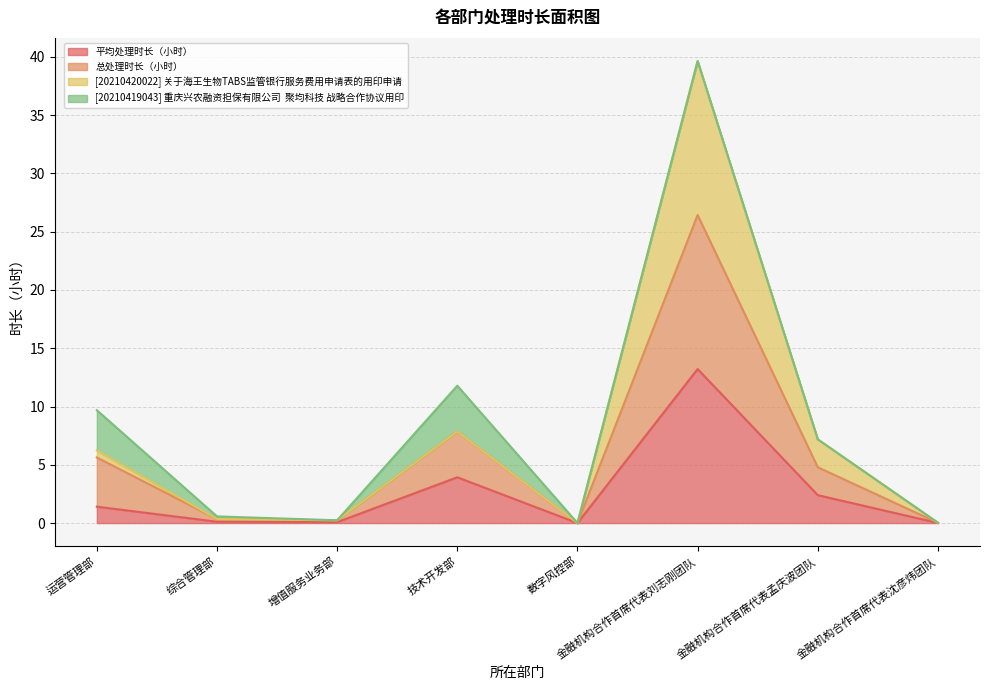

What position from the right is 金融机构合作首席代表孟庆波团队?

2